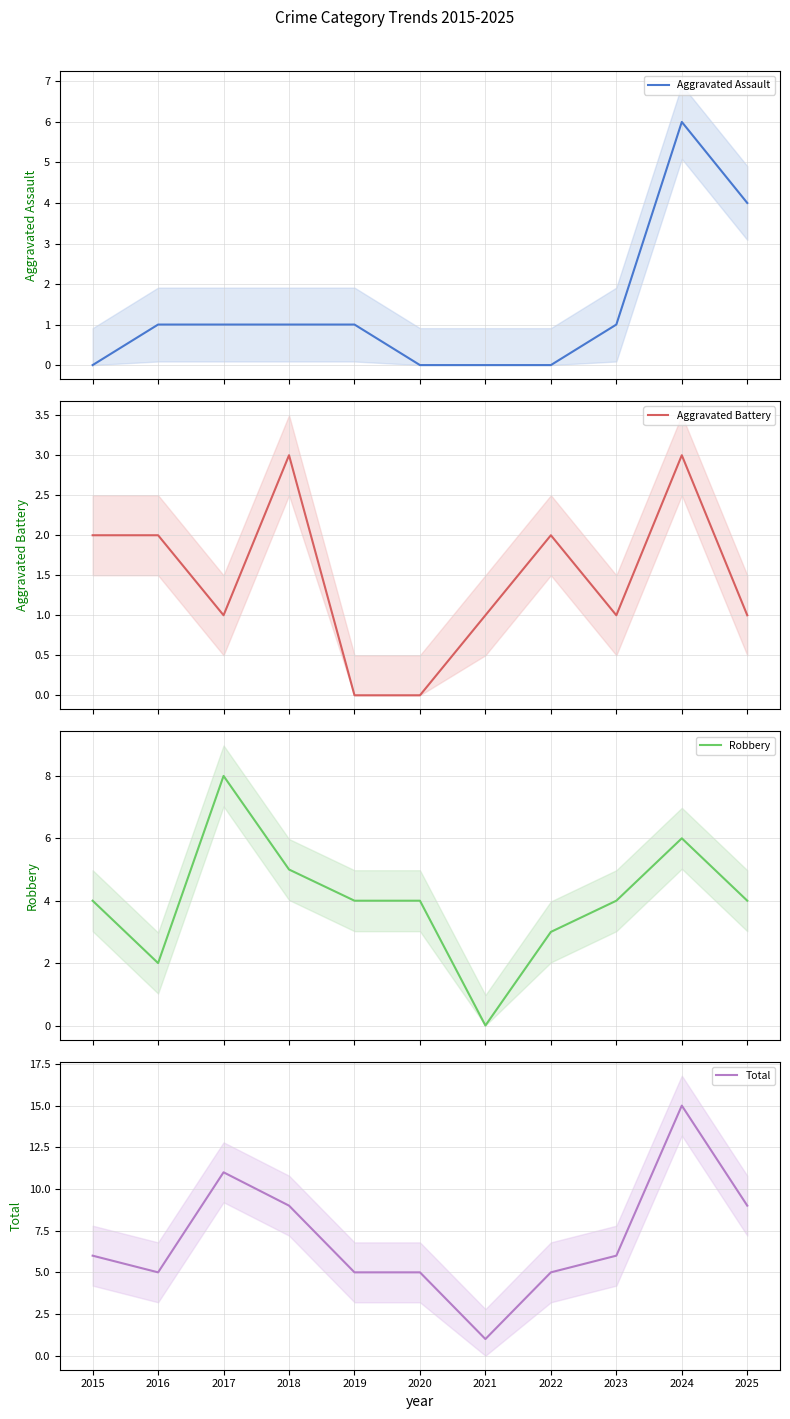

Count the number of data series in this chart.

4